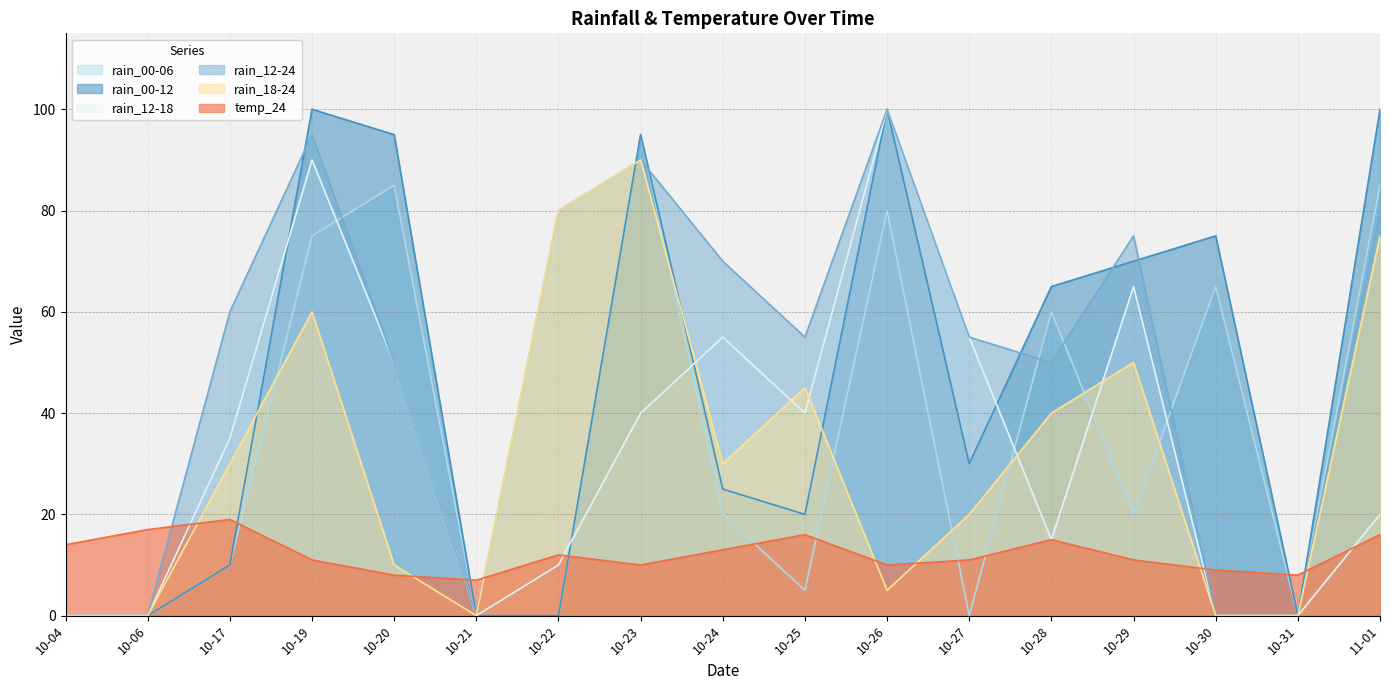

How many distinct data groups are displayed?

6